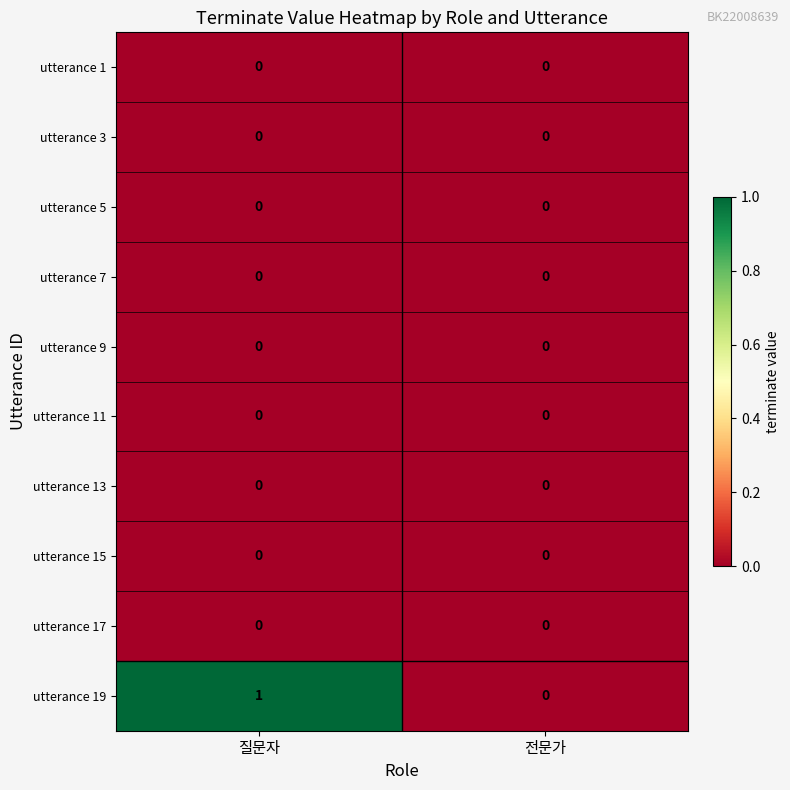

Which label corresponds to the largest value in the chart?

질문자